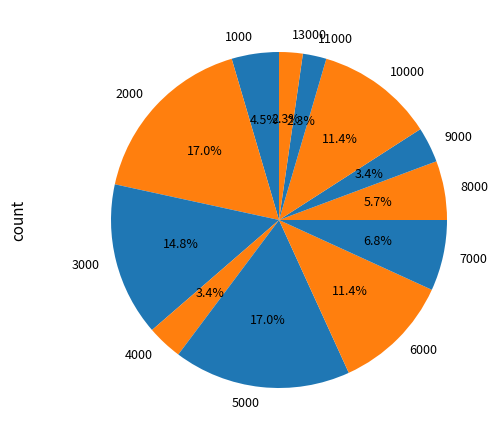

What is the ratio of the value at 5000 to the value at 4000?

5.0